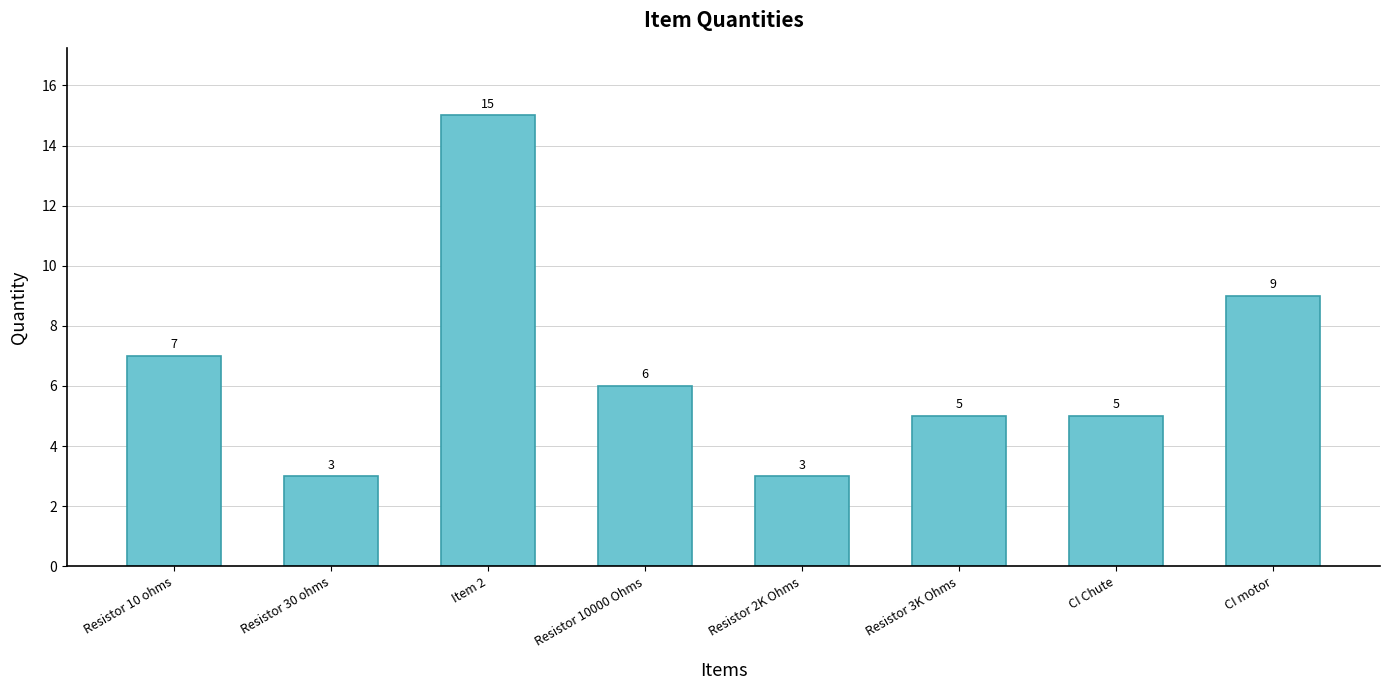

What is the sum of all values?

53